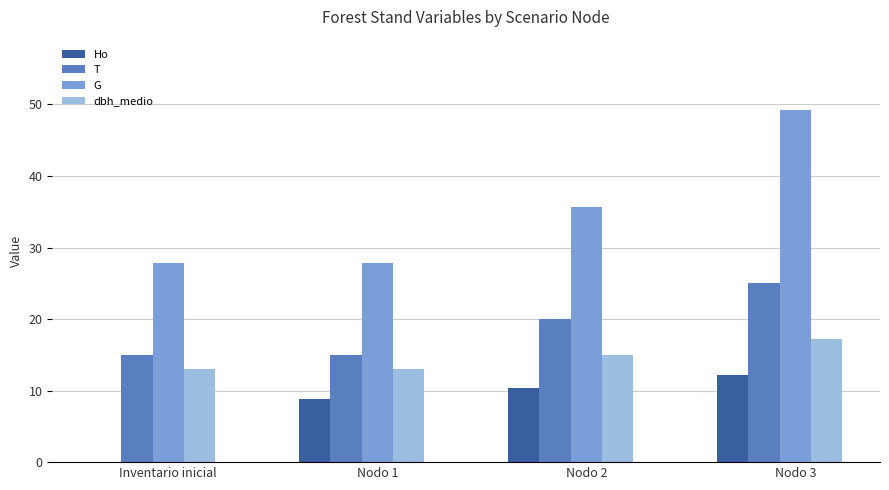

What is the average value of the G series?

35.1